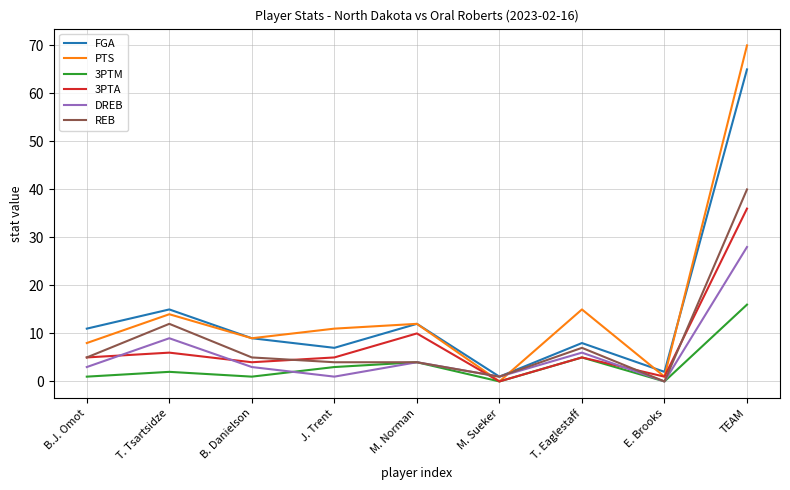

How many positive values does the REB series have?

8